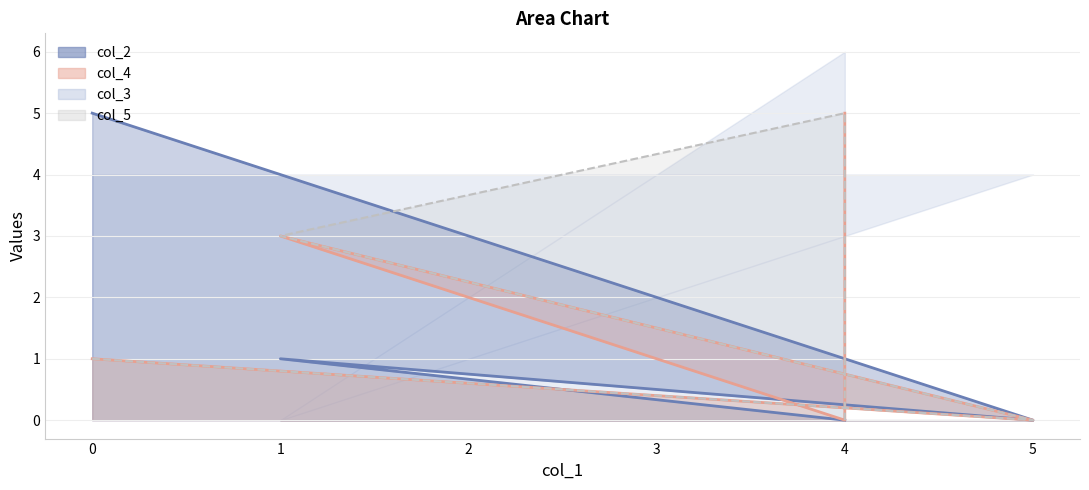

What is the difference between the col_4 values at 4 and 4?

5